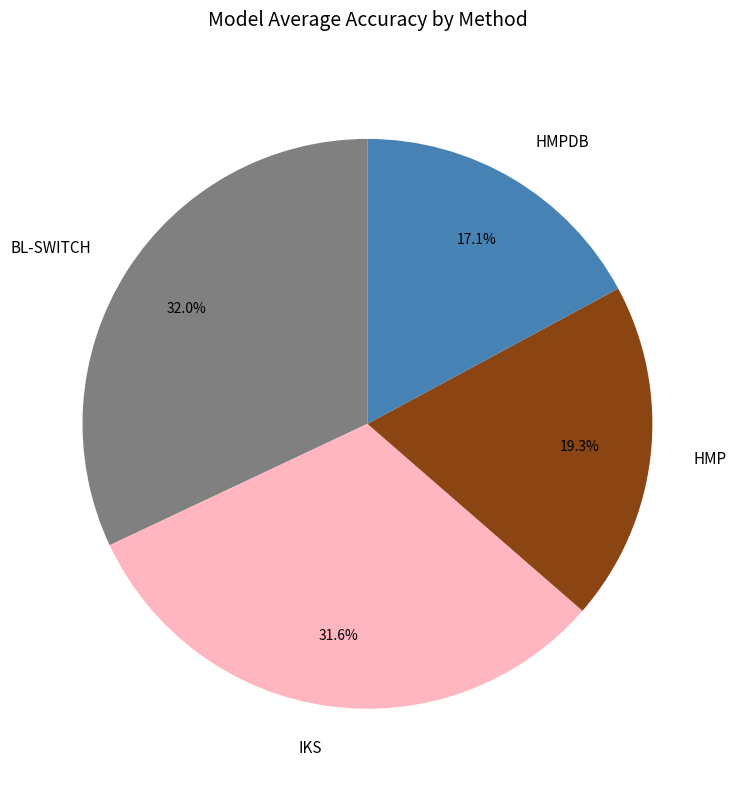

To the nearest percent, what is the difference between the HMPDB and BL-SWITCH slice percentages?

15%